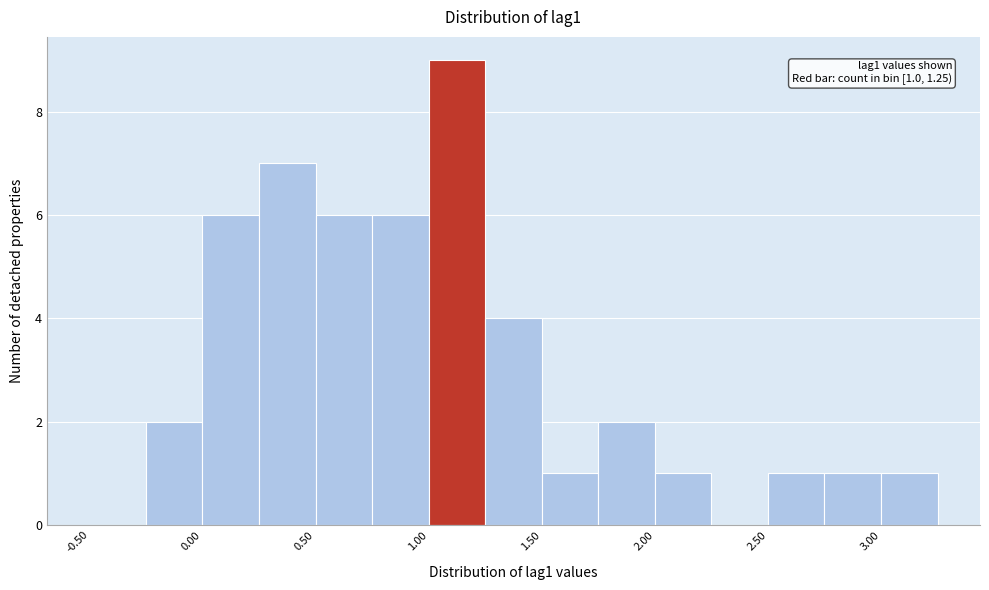

Over which range of the x-axis is the bar tallest?

1.00 to 1.25